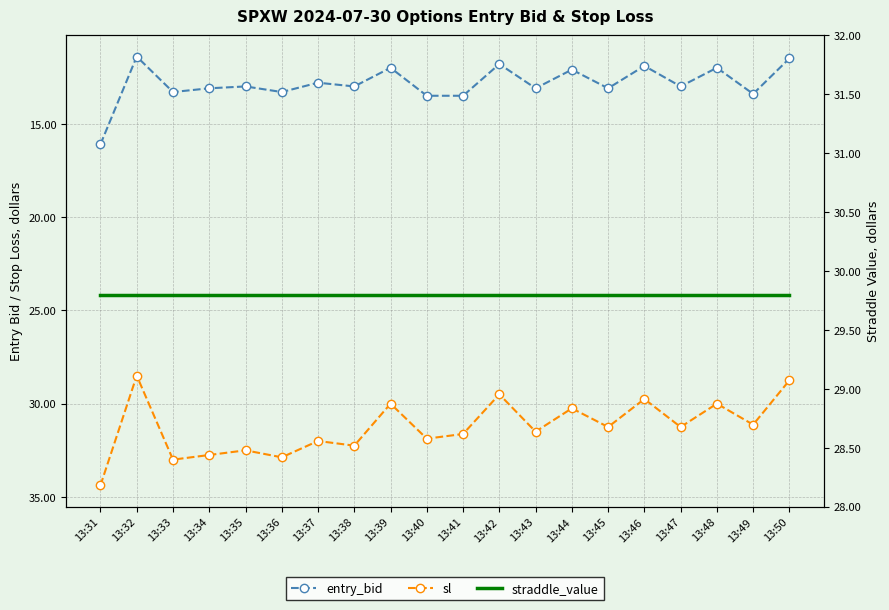

How many data points in sl are less than 31?

7